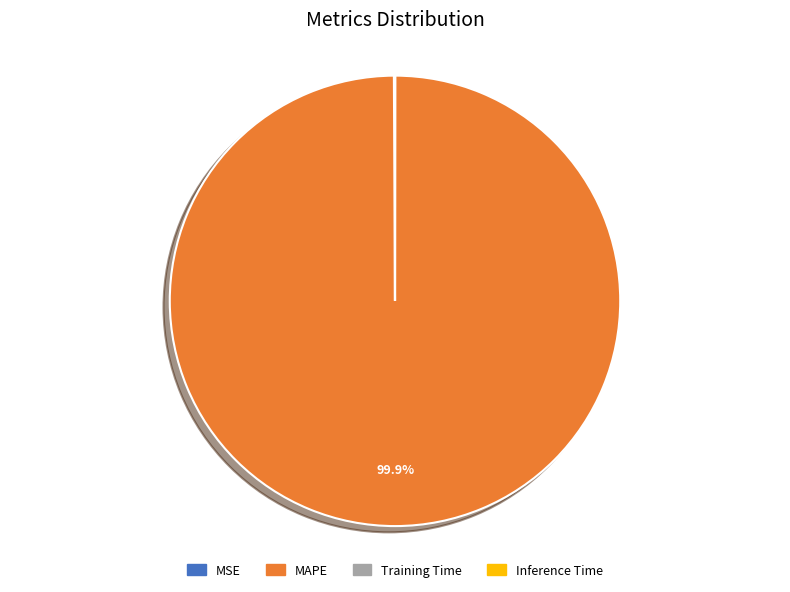

How much of the chart is everything except MAPE?

0.1%